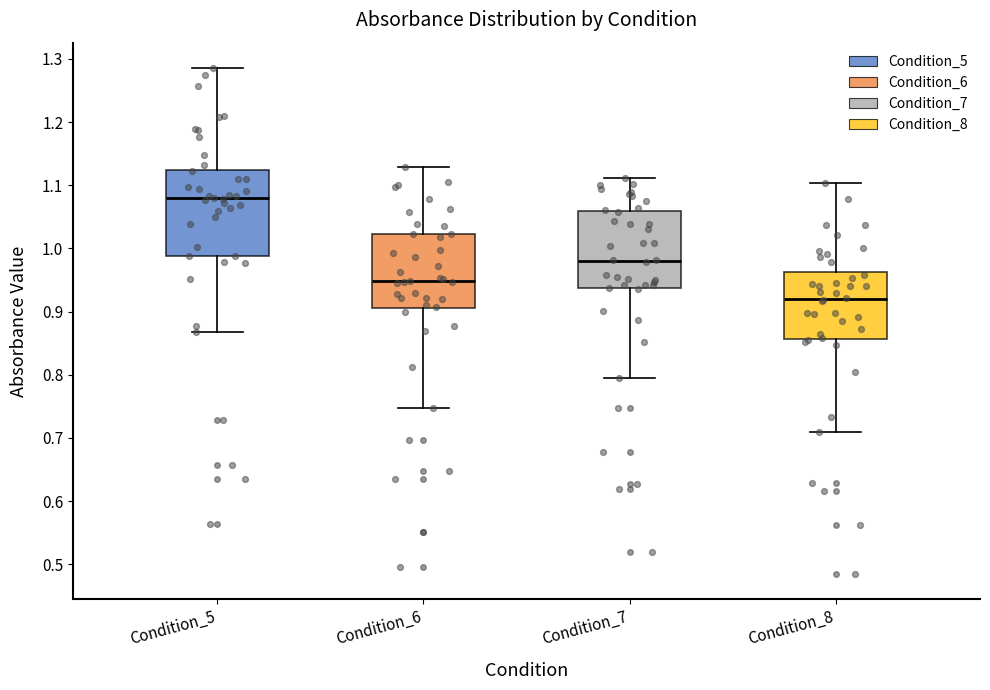

Which box has the lowest median line?

Condition_8